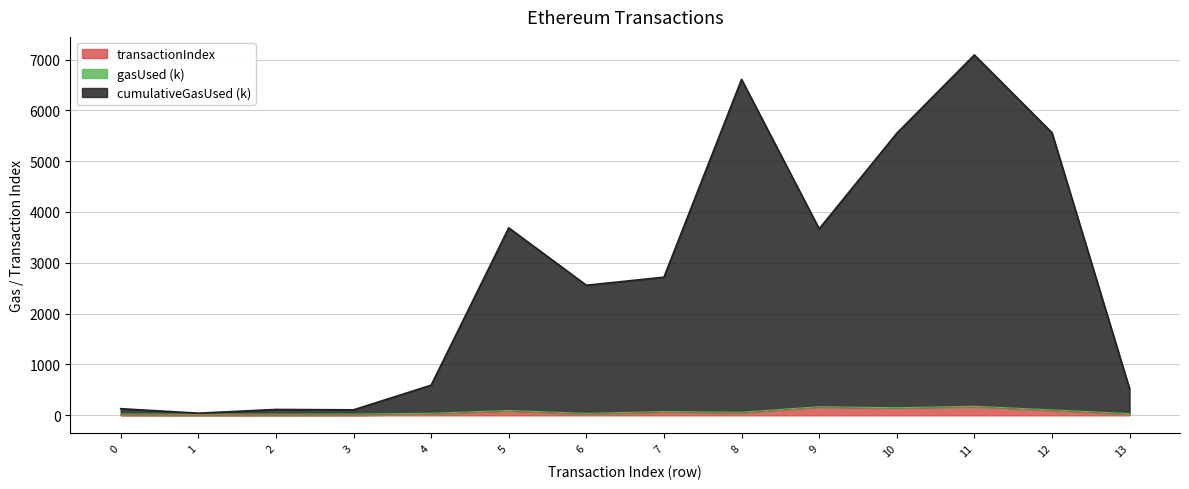

At how many categories does at least one series exceed 3919?

4